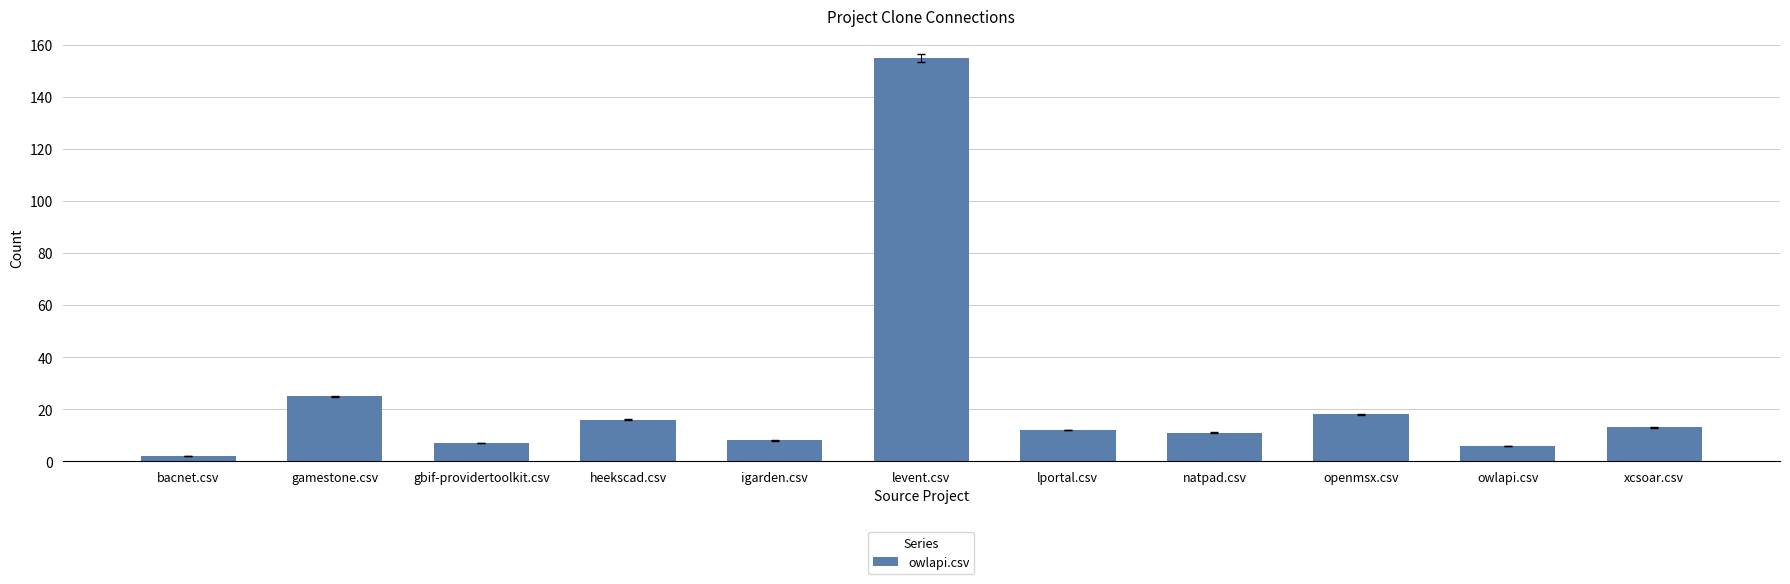

The chart shows a value of 18 at openmsx.csv. True or false?

True